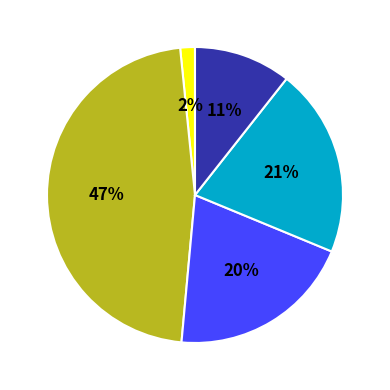

To the nearest percent, what is the difference between the largest and smallest slice percentages?

45%